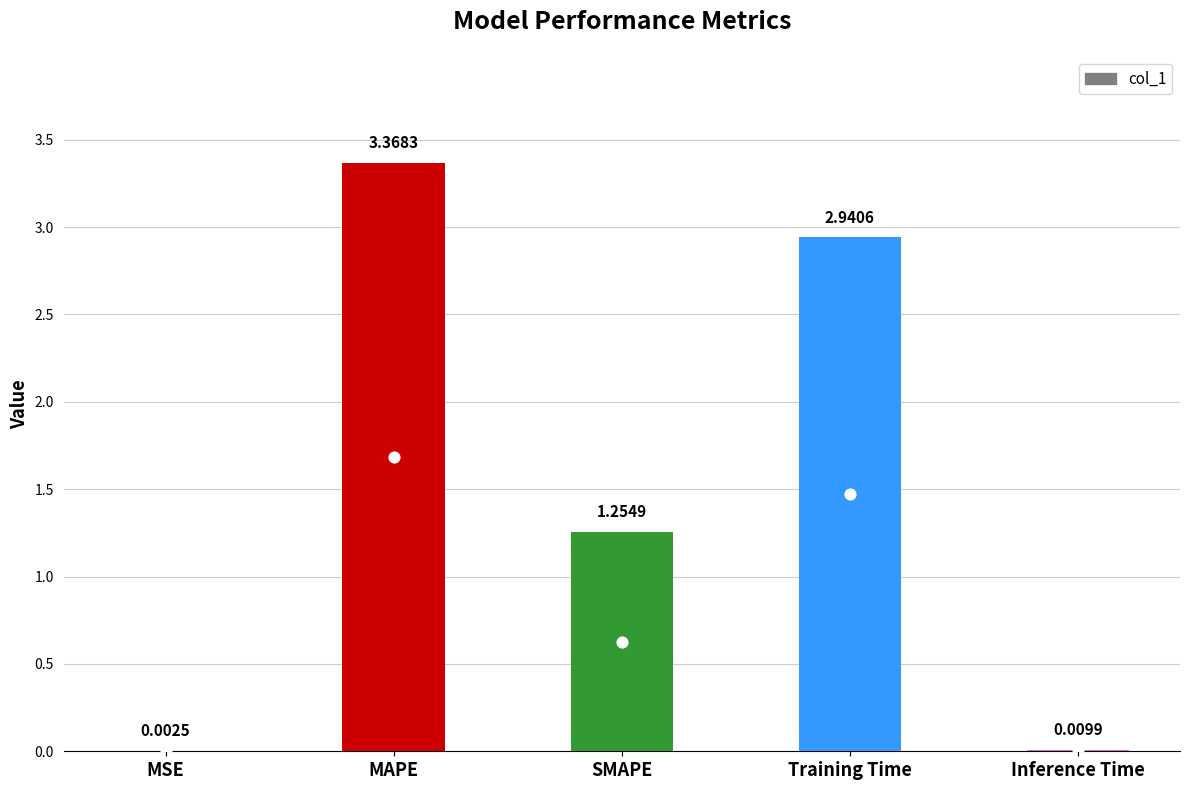

Approximately how many times larger is the value at SMAPE compared to Training Time?

0.4